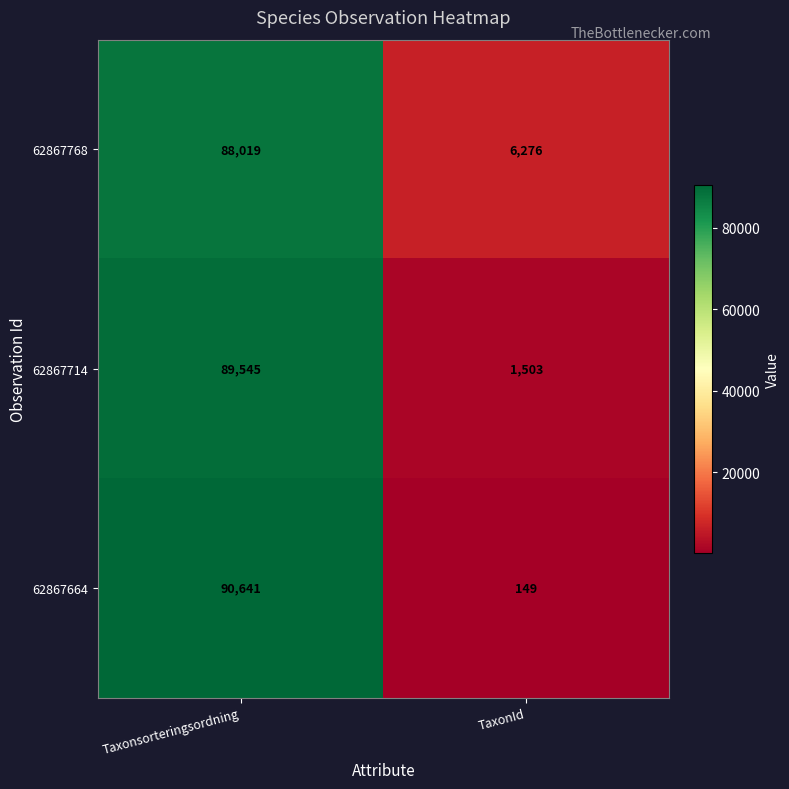

Which series has the largest total across all categories?

62867768